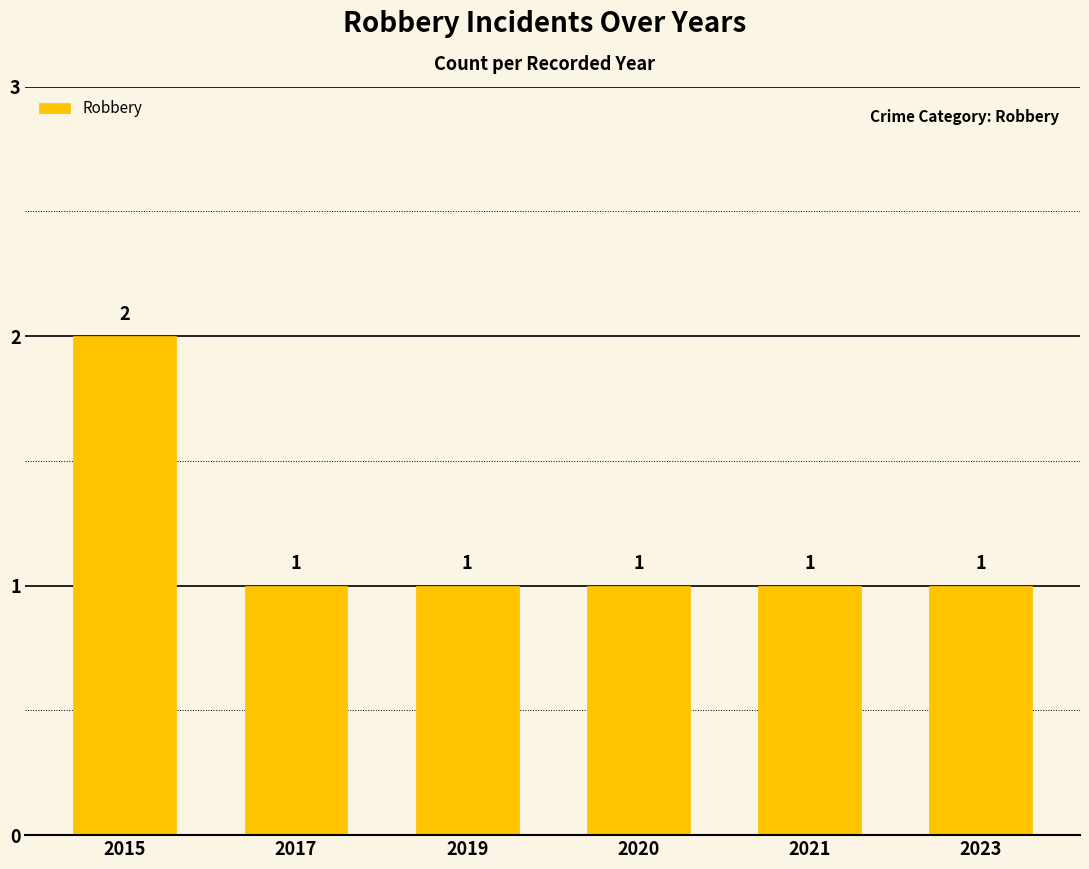

What value does the data have at 2017?

1